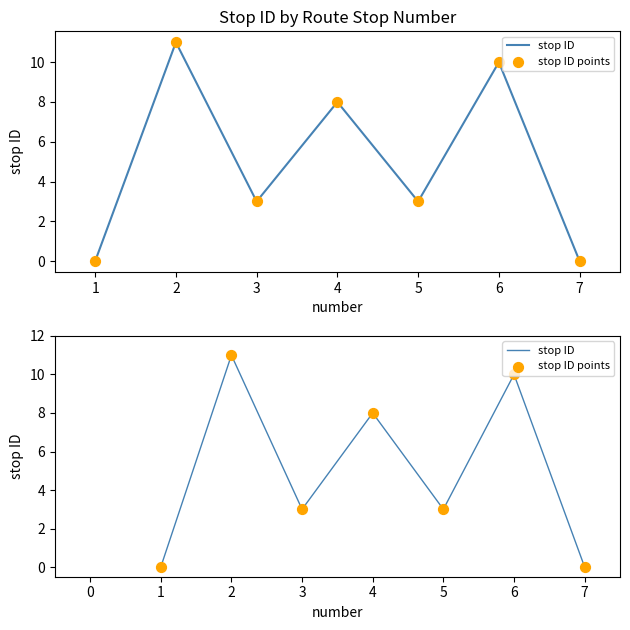

What are all the series names shown in the legend?

stop ID, stop ID points